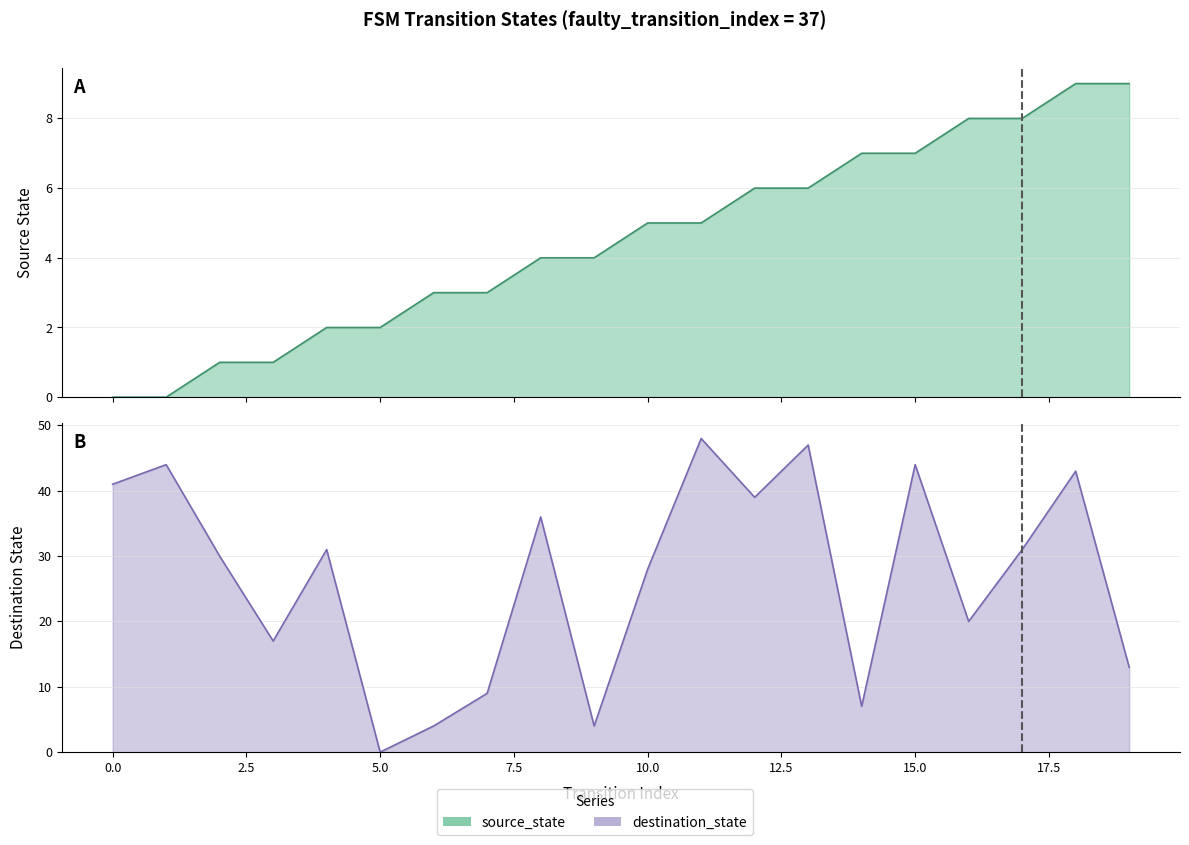

How many data points does each series have?

20